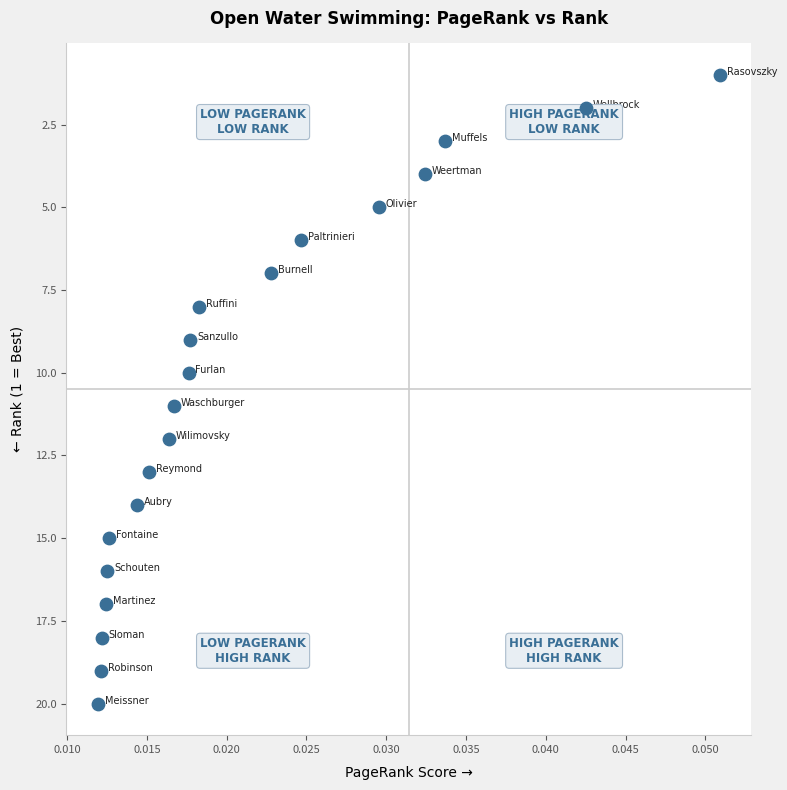

What is the range of Y values (max minus min)?

19